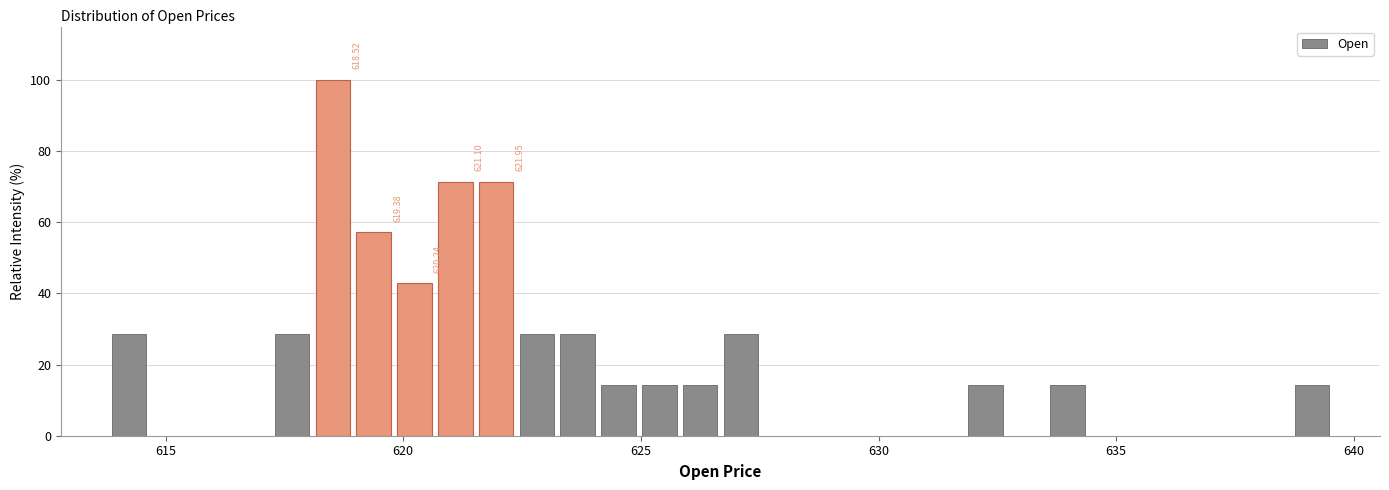

Read against the x-axis, roughly where is the centre of the tallest bar?

618.5